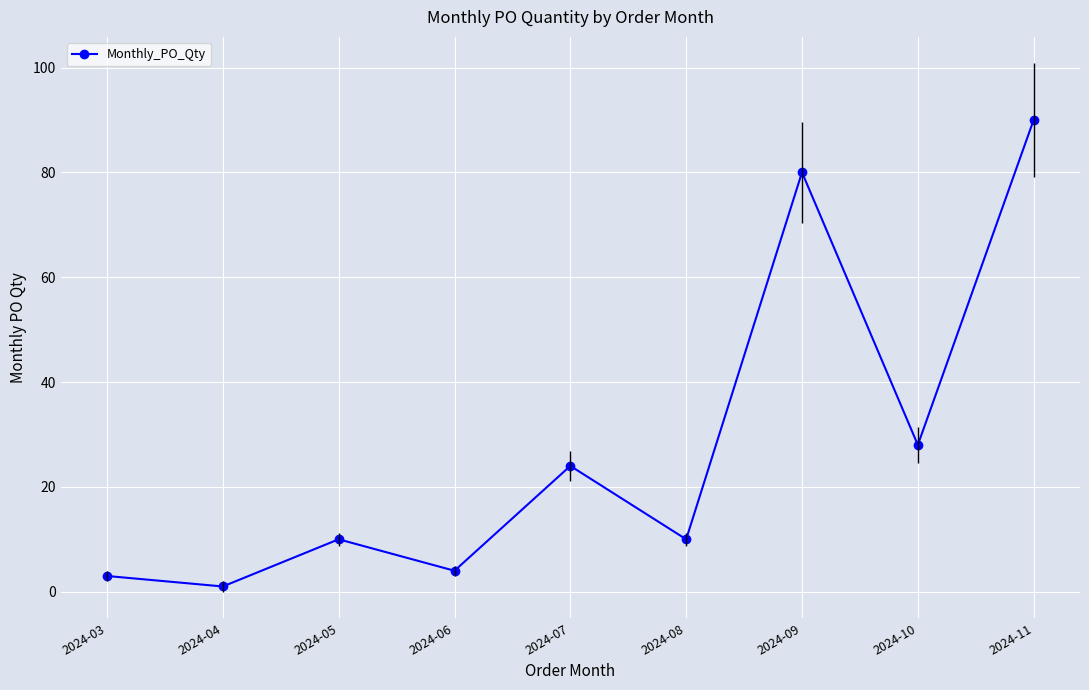

Reading left to right, transcribe all the data shown in this chart.

3	1	10	4	24	10	80	28	90